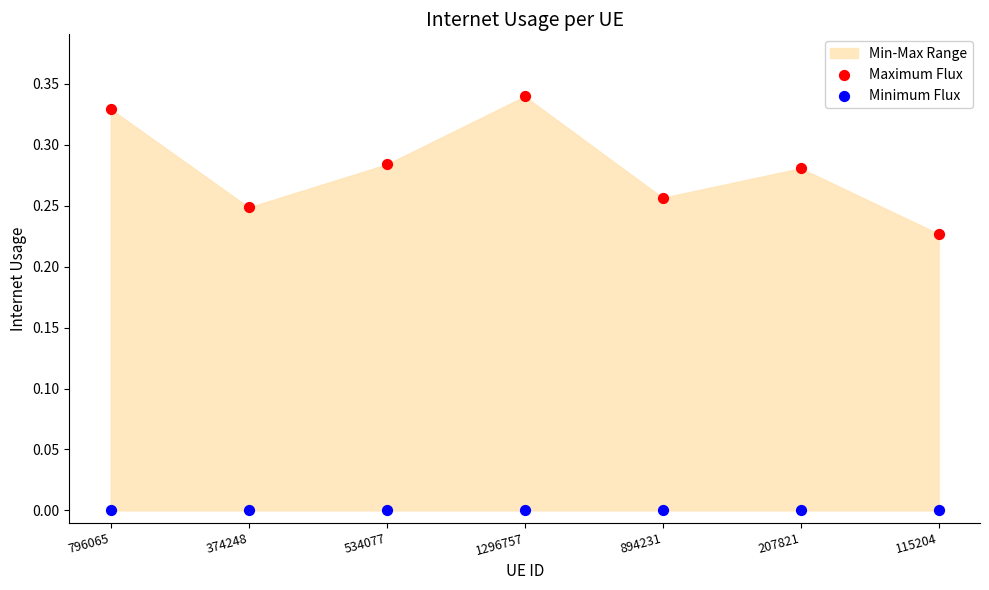

Which series reaches the minimum Y coordinate?

Minimum Flux